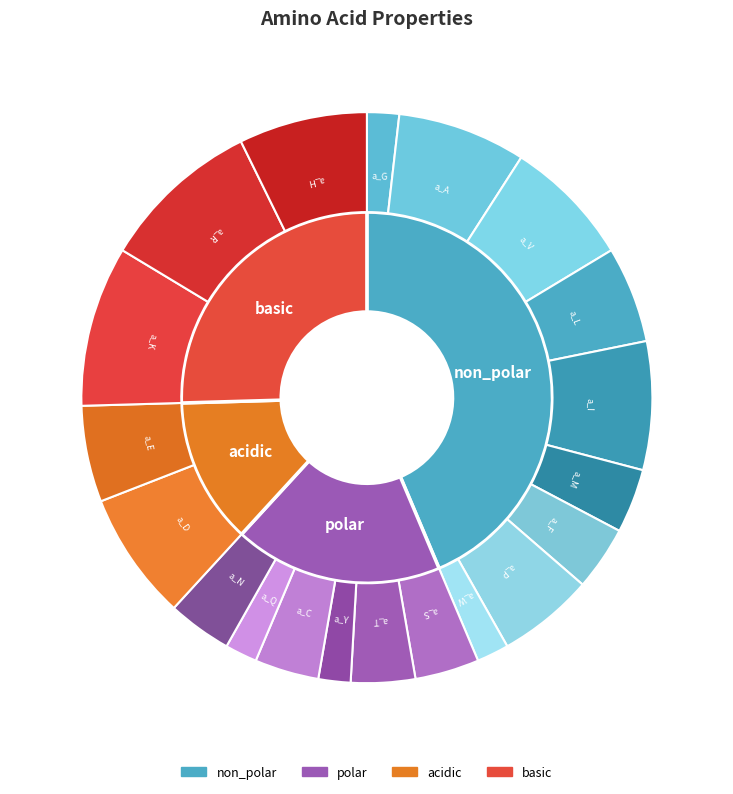

What is the ratio of the value at basic to the value at non_polar?

0.6